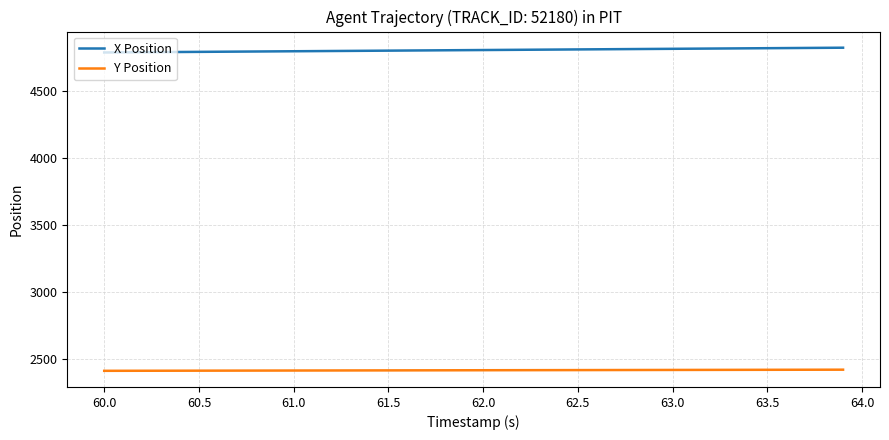

True or false: Y Position and X Position intersect in this chart.

False